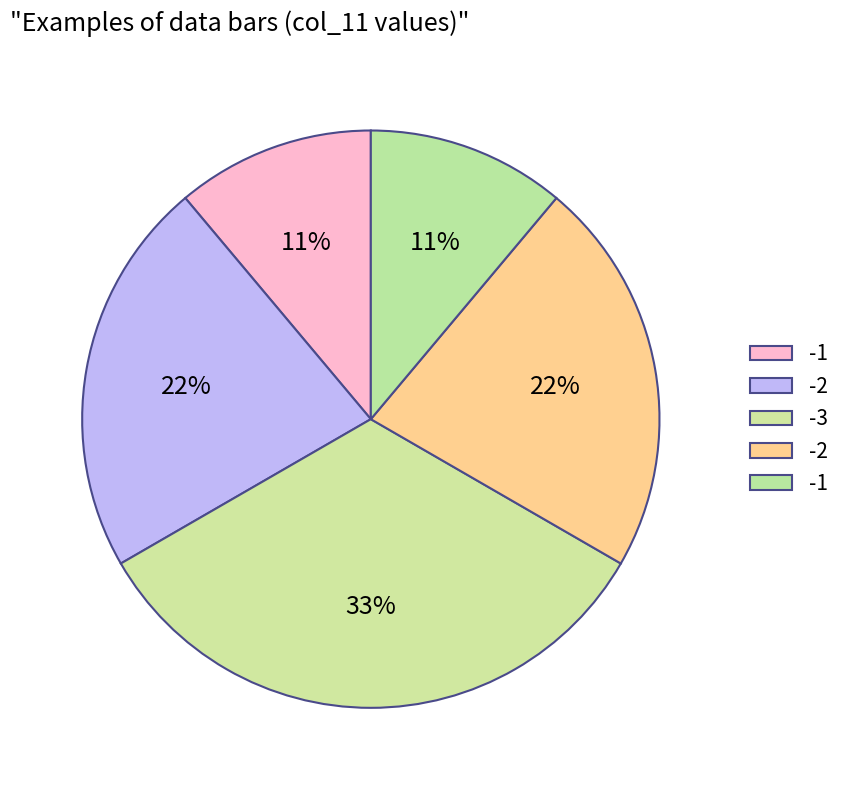

Count the number of slices in the pie.

5